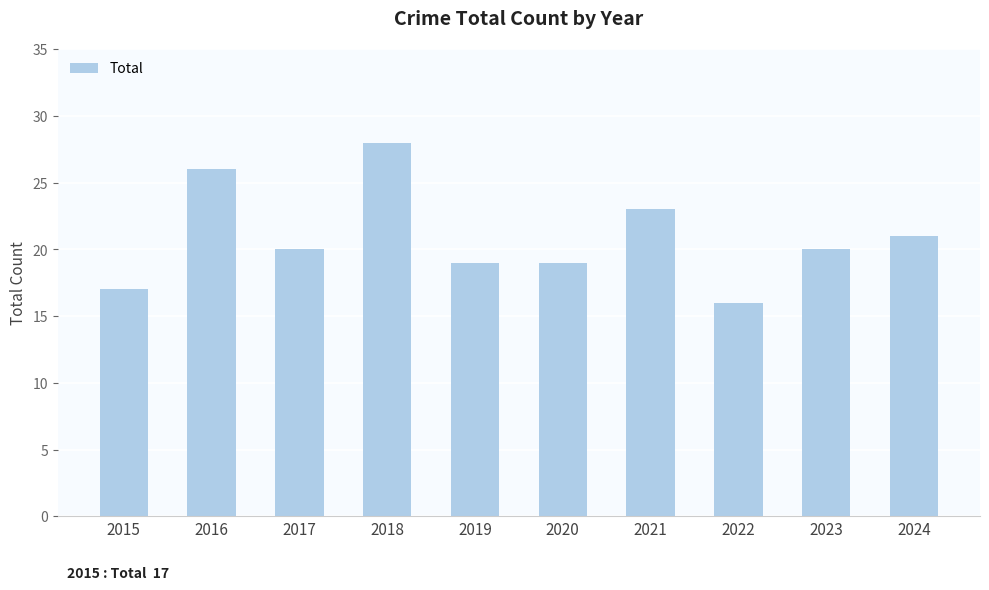

Reading left to right, extract all data points from this chart.

17	26	20	28	19	19	23	16	20	21